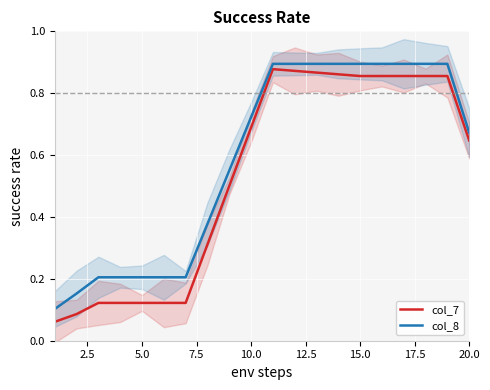

True or false: col_8 has a value of 1.3 at 15.

False